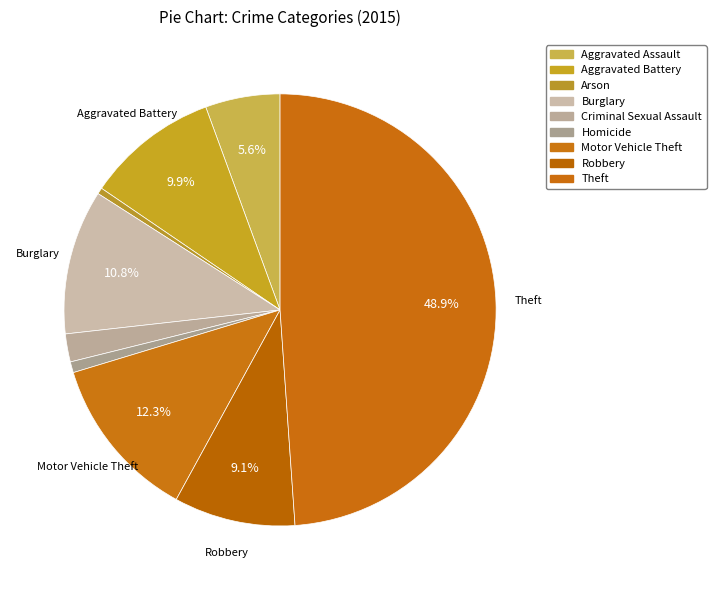

What percentage is the Robbery slice, to the nearest percent?

9%